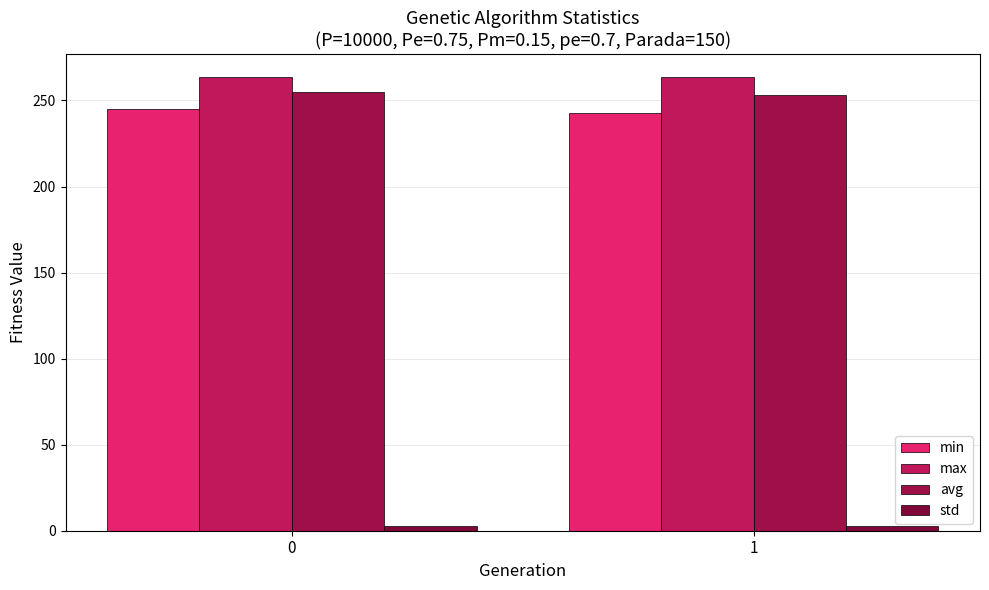

Count the number of data series in this chart.

4